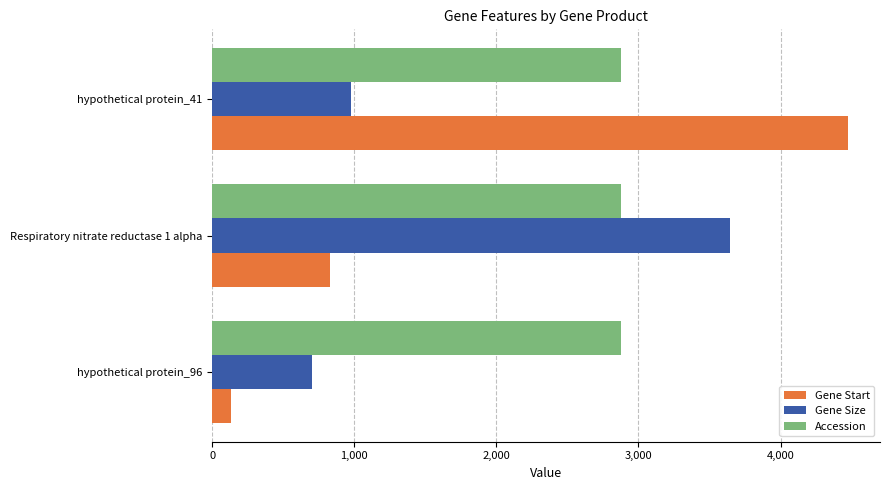

Count the number of categories in the chart.

3